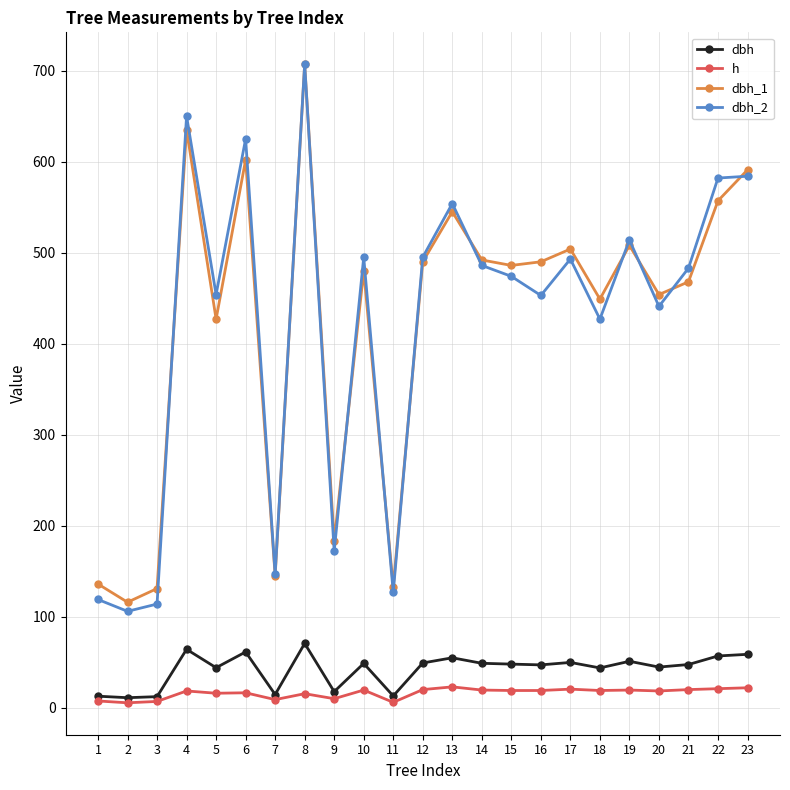

What is the total value across all series at 15?

1027.0